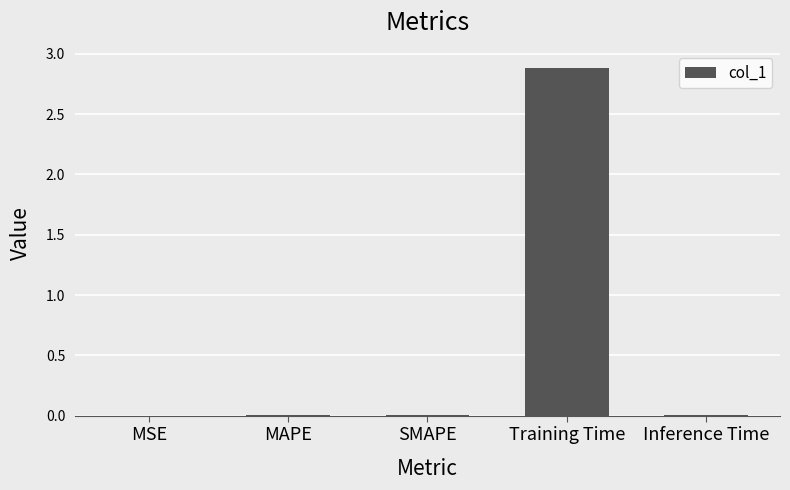

True or false: the data shows 0.0 at MAPE.

True